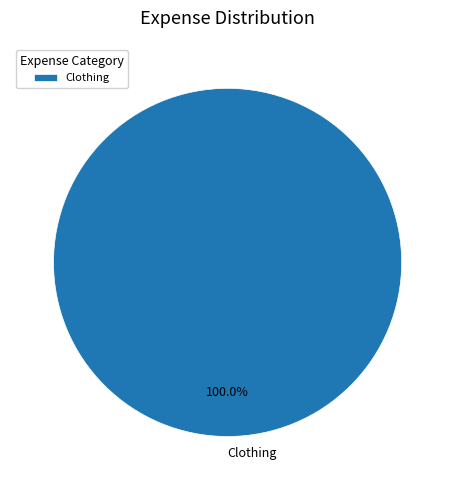

Rank the categories by value from lowest to highest.

Clothing